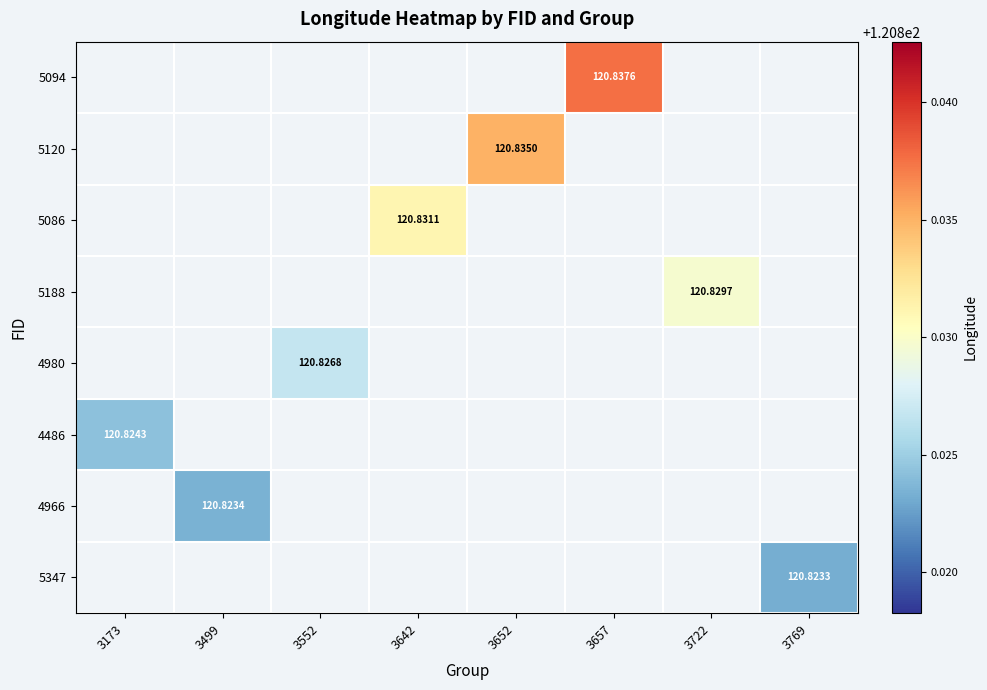

How many values in 5094 are above zero?

1